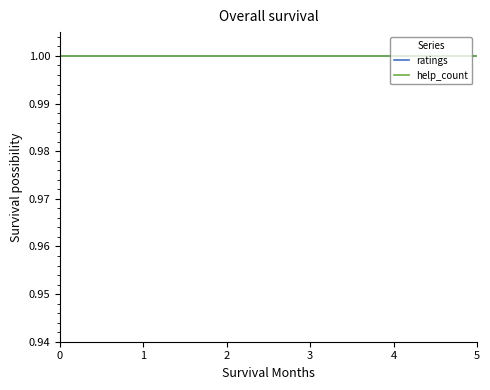

Rank the series by their average value, from lowest to highest.

help_count, ratings